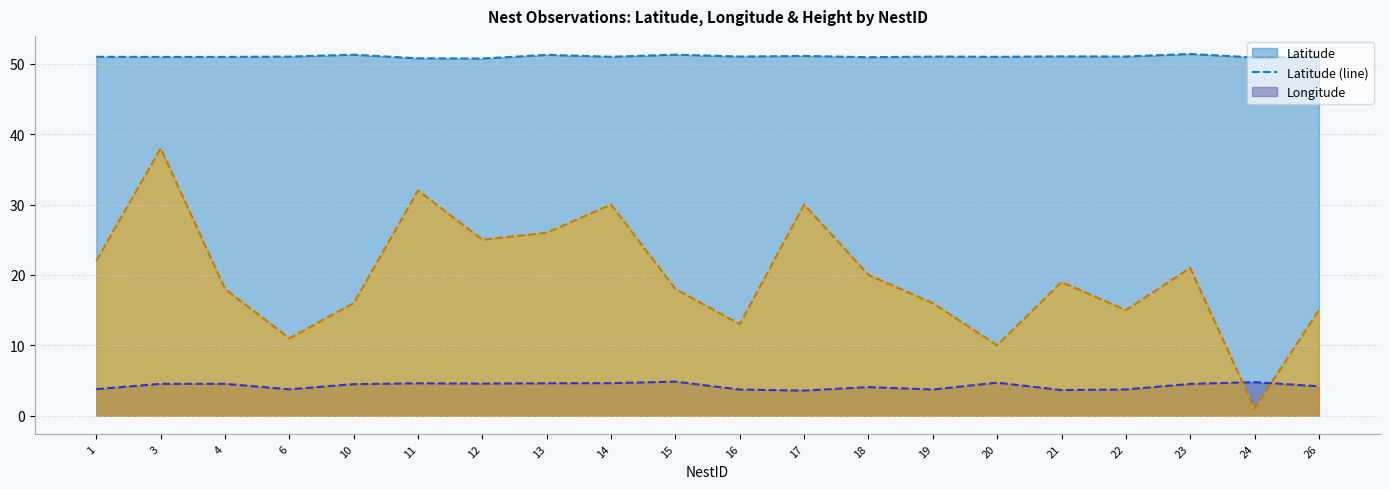

What is the difference between the highest and lowest values at 21?

47.4